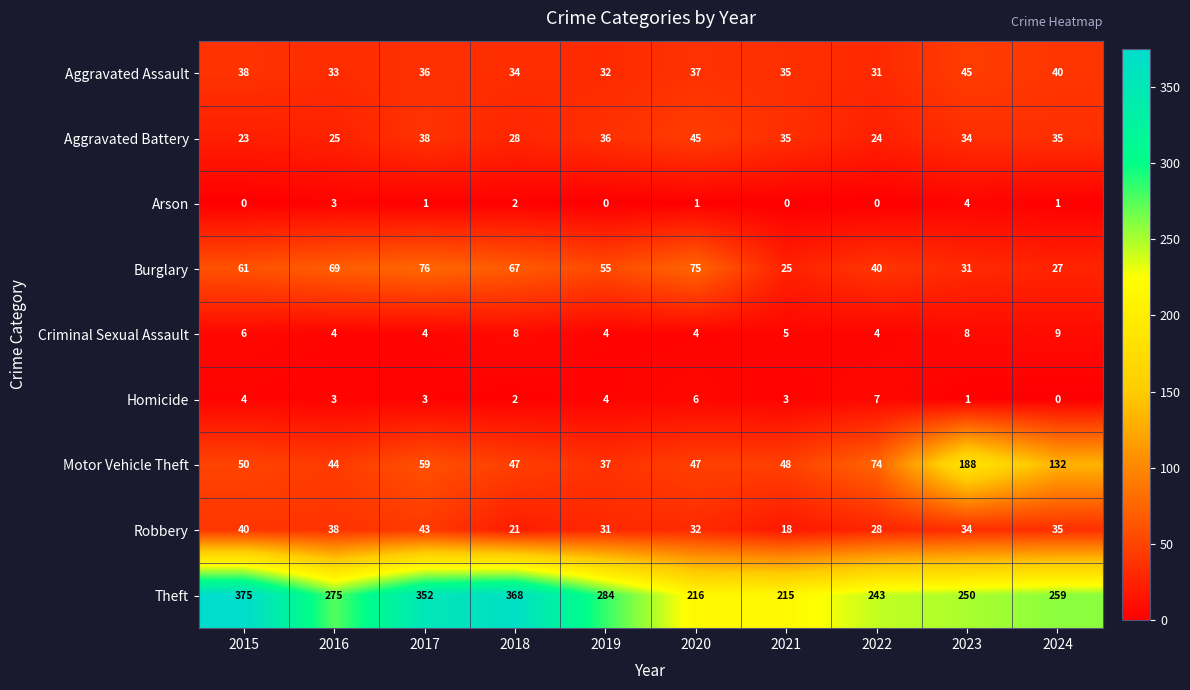

Which series has the largest total across all categories?

Theft